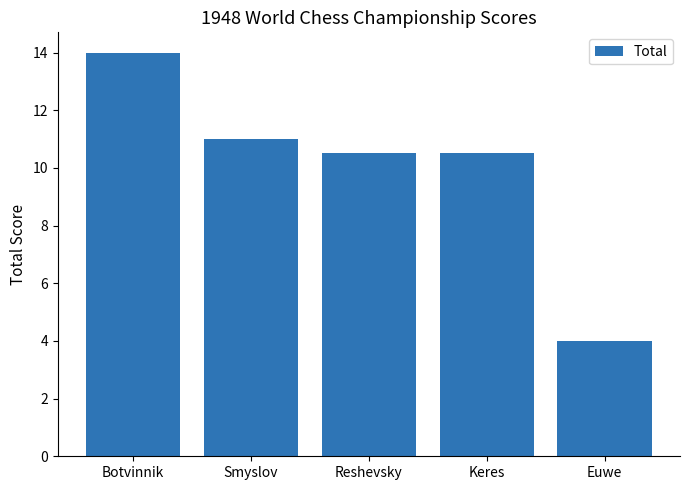

Reading left to right, transcribe all the data shown in this chart.

14.0	11.0	10.5	10.5	4.0